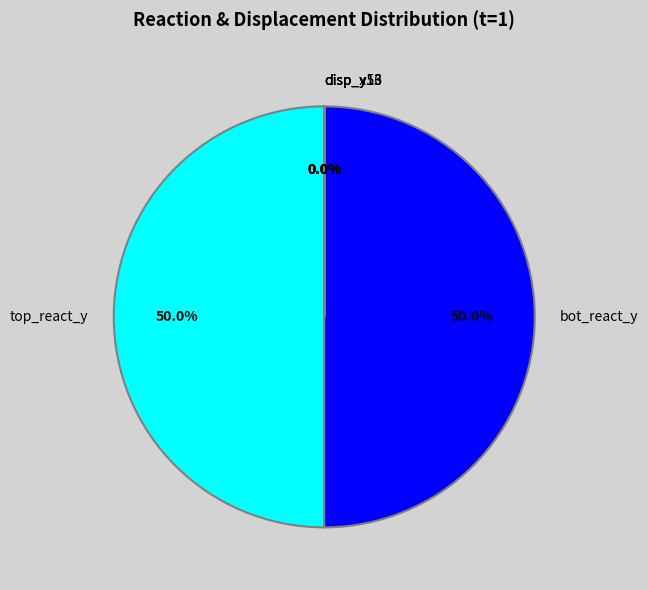

How much of the chart is everything except top_react_y?

50.0%